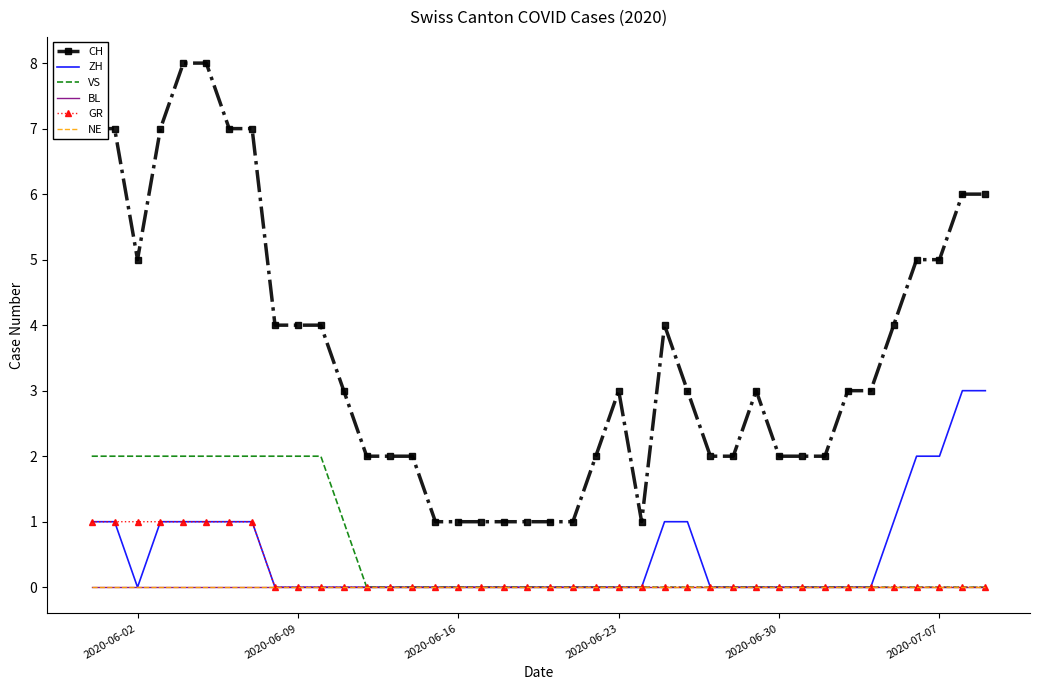

How many values in the CH series are below 3?

17